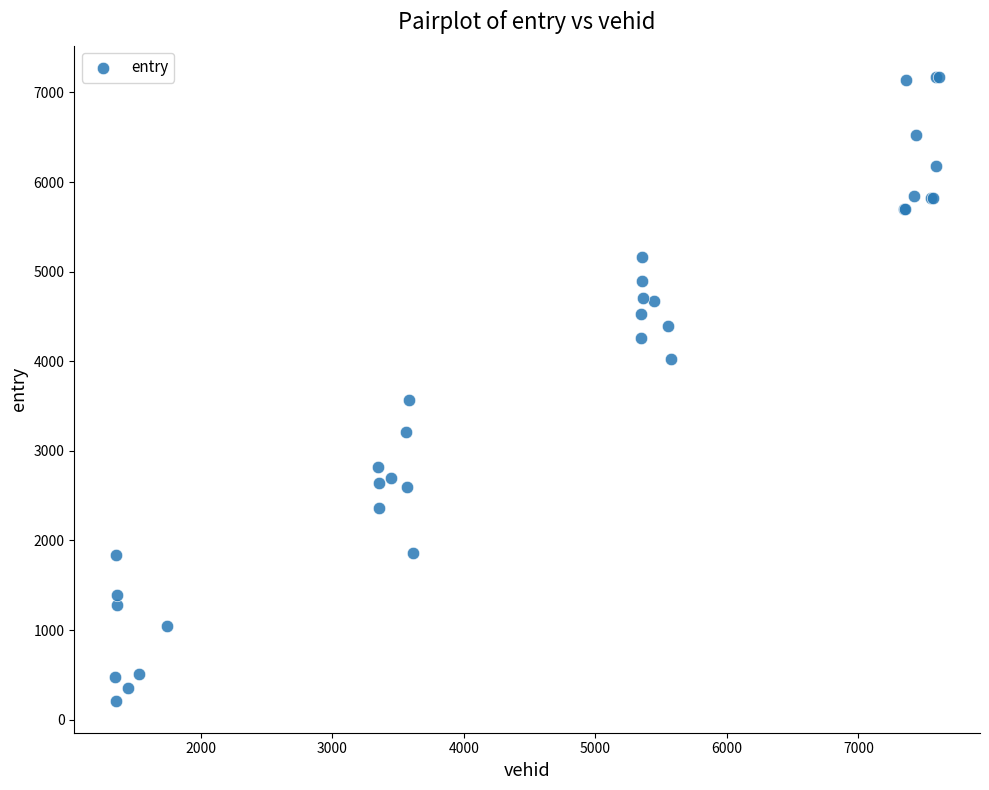

What Y value in the scatter plot is closest to 3688?

3570.8